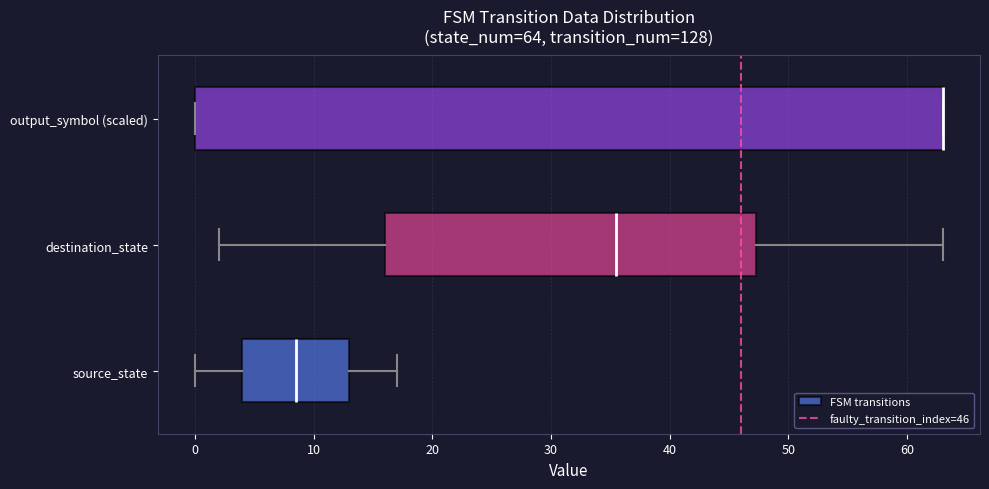

Which box is the widest, from its left edge to its right edge?

output_symbol (scaled)